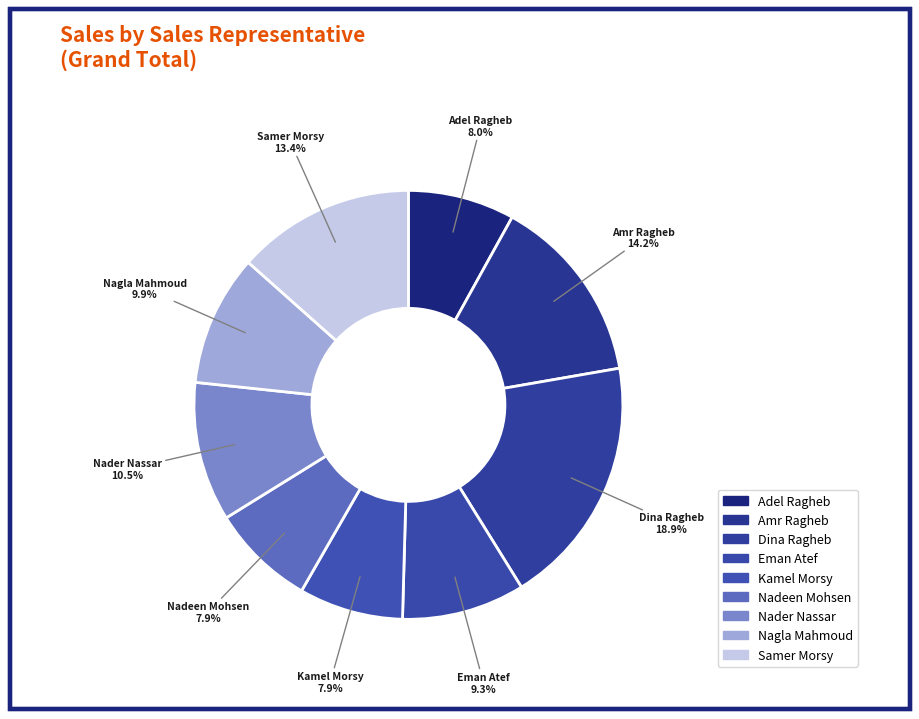

To the nearest percent, what percentage of the pie is Nagla Mahmoud?

10%